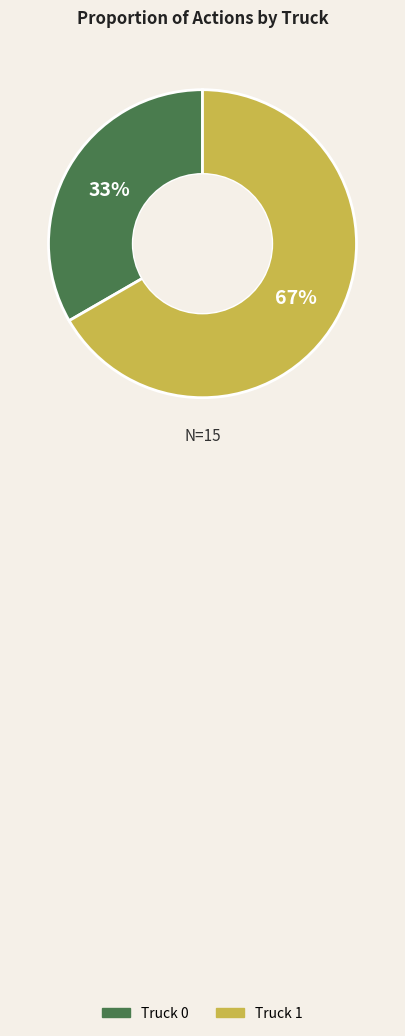

The Truck 0 slice represents 33% of the pie. True or false?

True